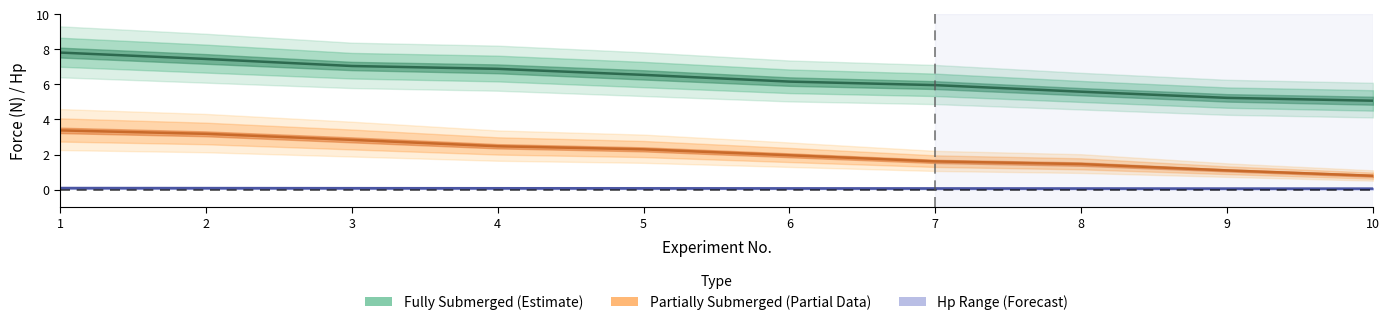

Is the value of Fexp_full at 10 greater than the value of Ftheo_full at 7?

Yes